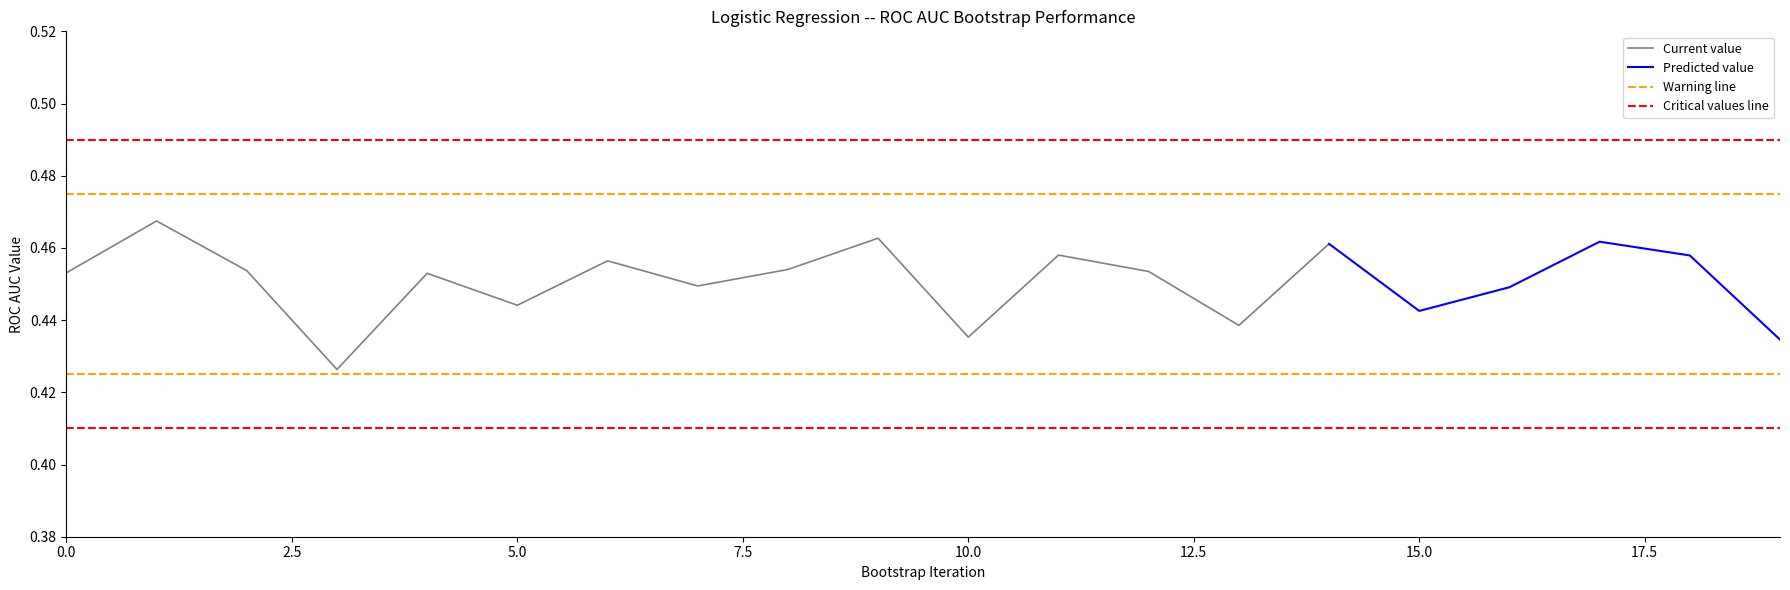

What is the value of the Logistic Regression point at the 17th from the left?

0.4